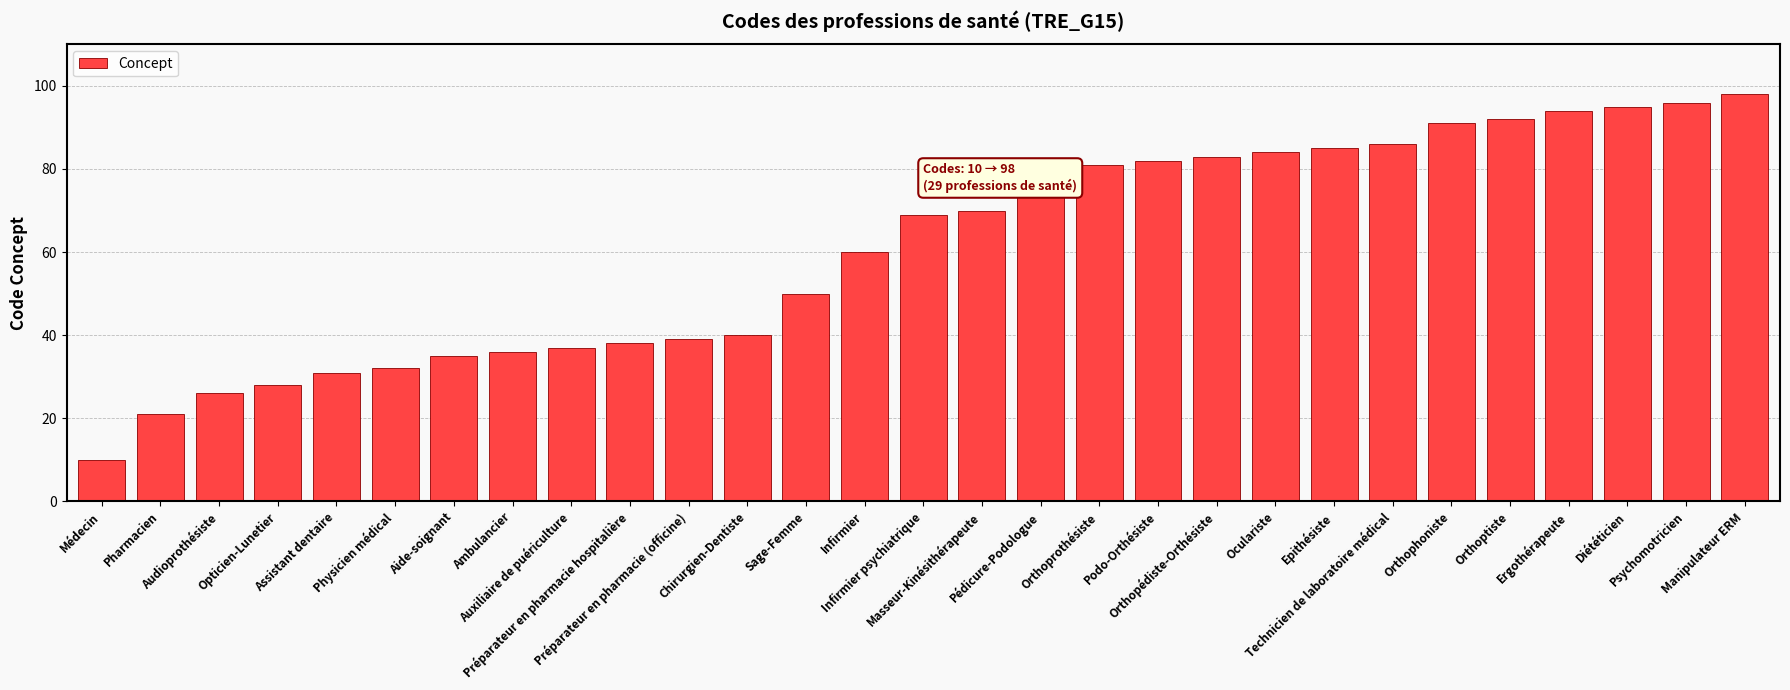

What is the sum of all values?

1769